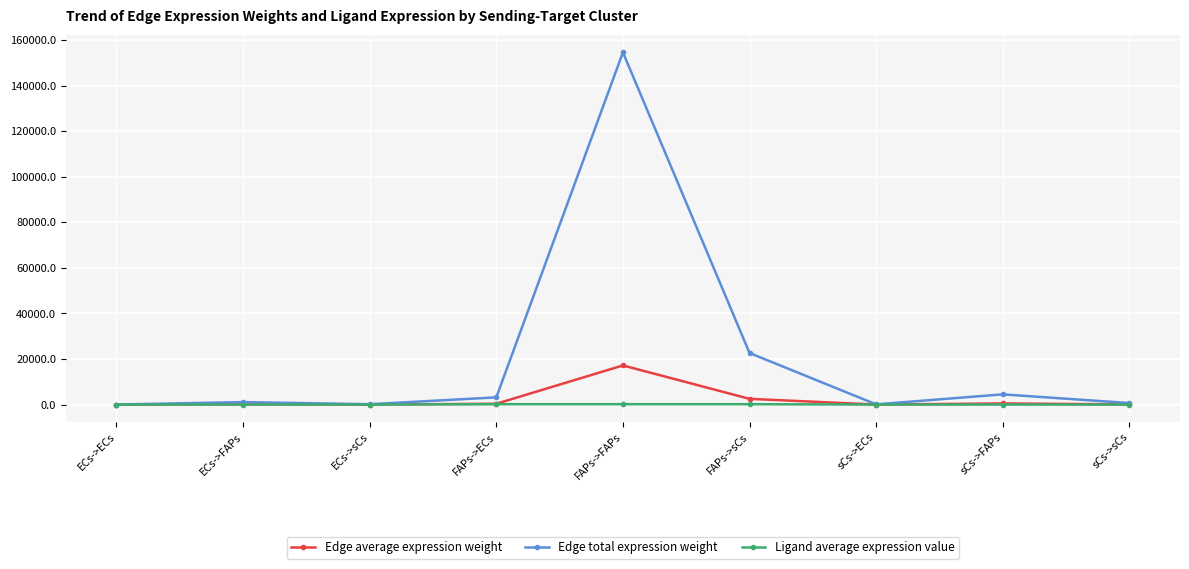

Does the chart display data point markers on the line(s)?

Yes